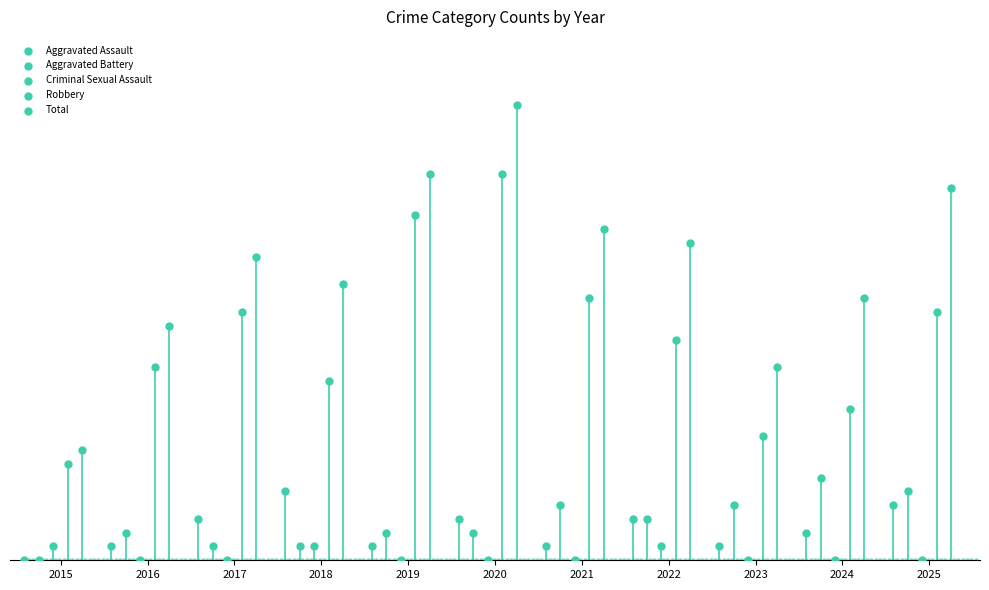

Which series has the largest Y range (max minus min)?

Total